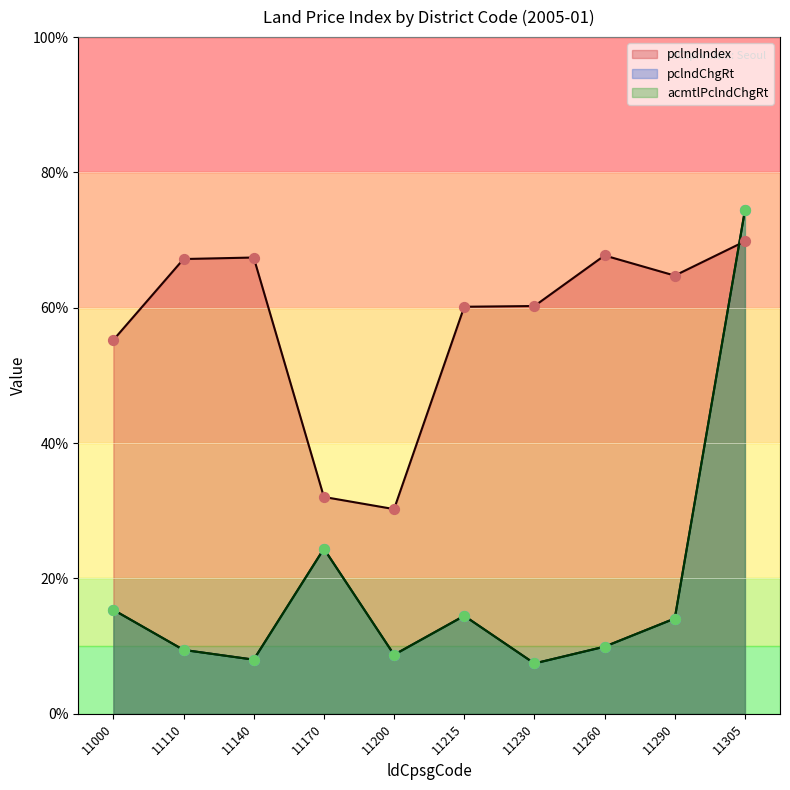

What is the total value across all series at 11215?

89.1